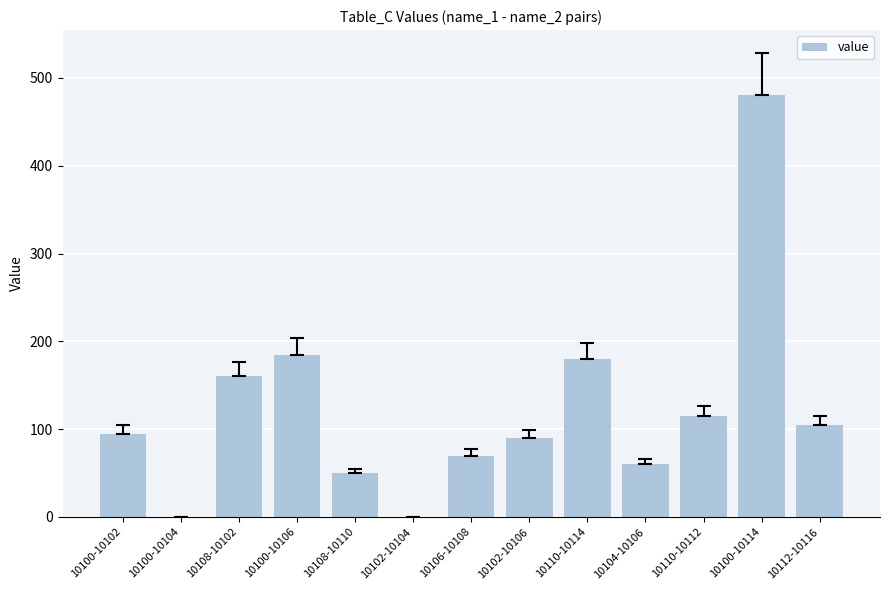

Which has a higher value, 10100-10104 or 10104-10106?

10104-10106